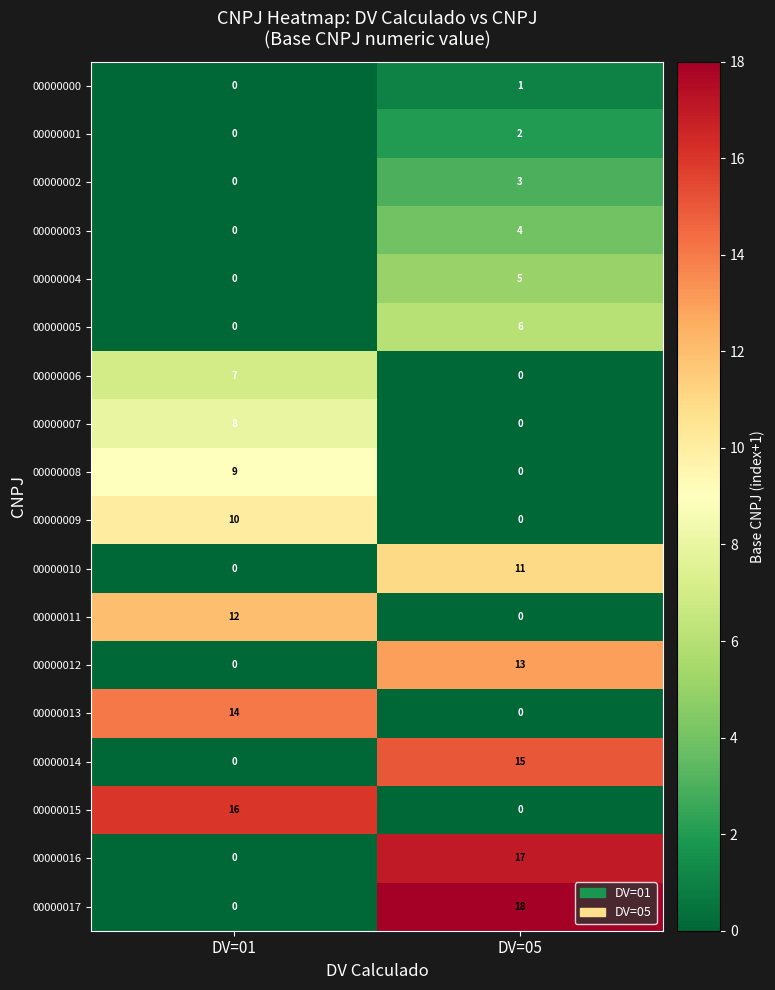

What is the total value across all series at DV=05?

95